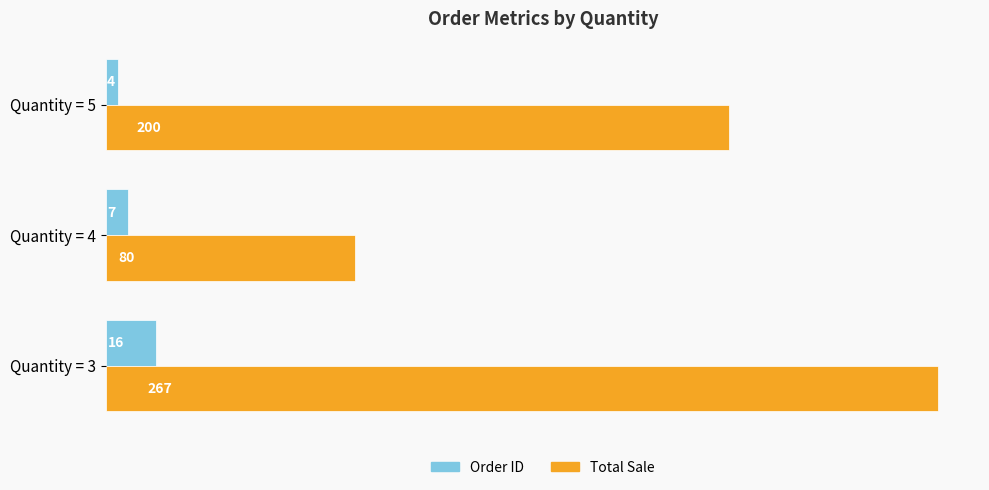

List the series in order of their peak value, highest first.

Total Sale, Order ID